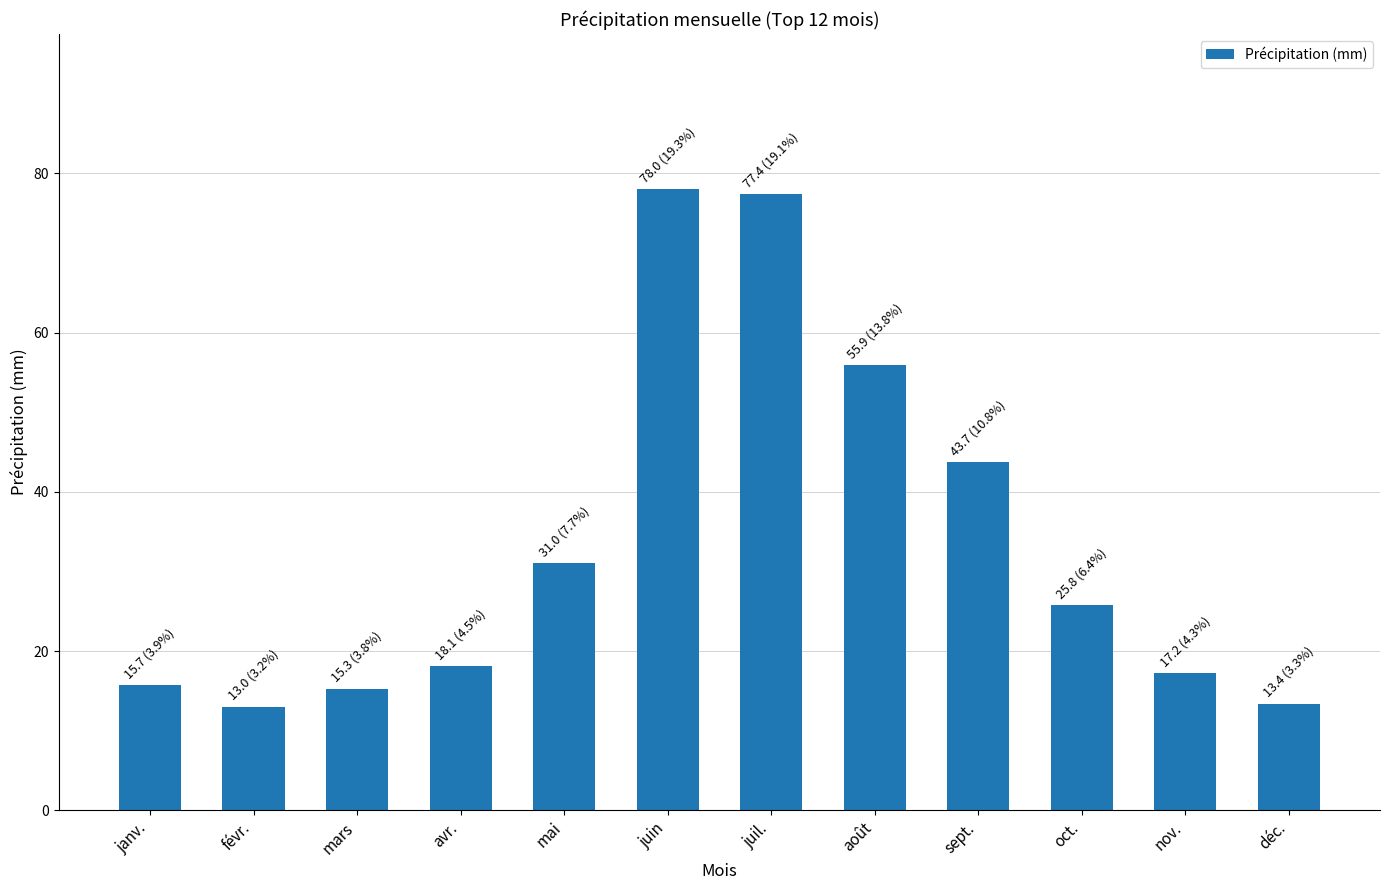

What is the ratio of the value at oct. to the value at mai?

0.8